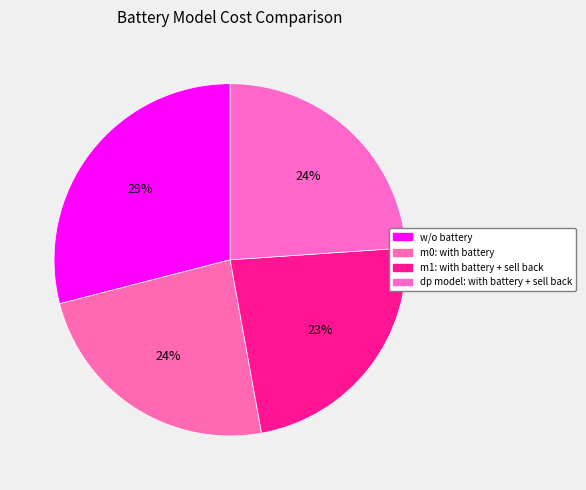

Which slice is the largest?

w/o battery